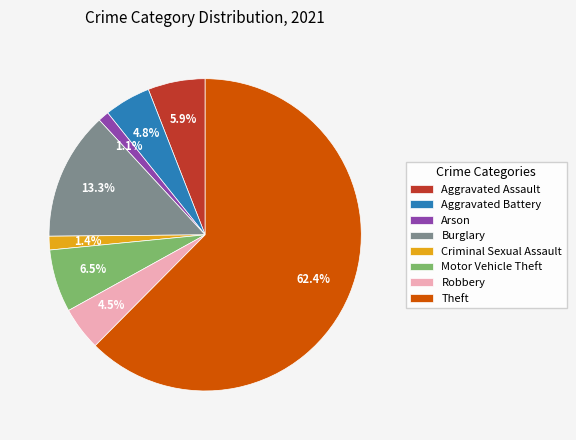

Which slice is the largest?

Theft